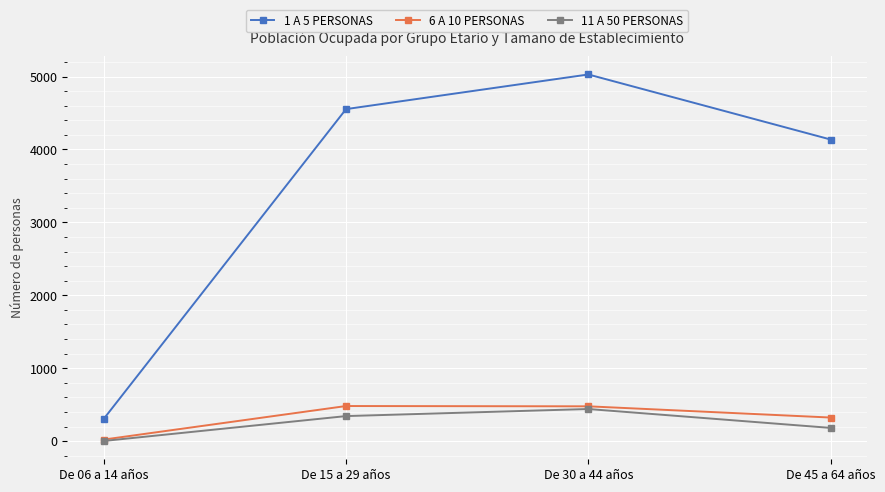

What is the sum of the 6 A 10 PERSONAS values at De 15 a 29 años and De 06 a 14 años?

502